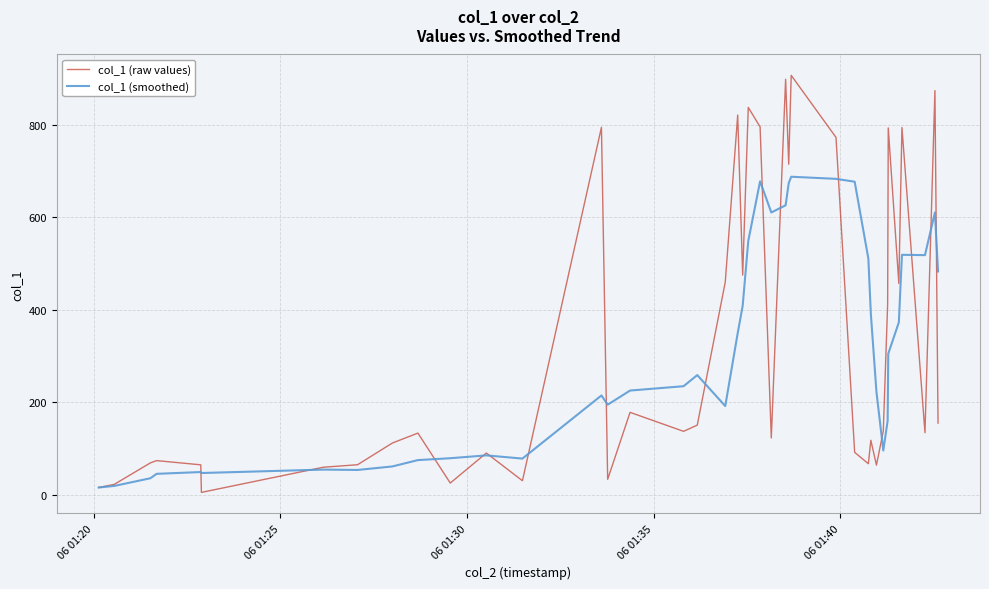

Which series has the widest spread of values?

col_1 (raw values)